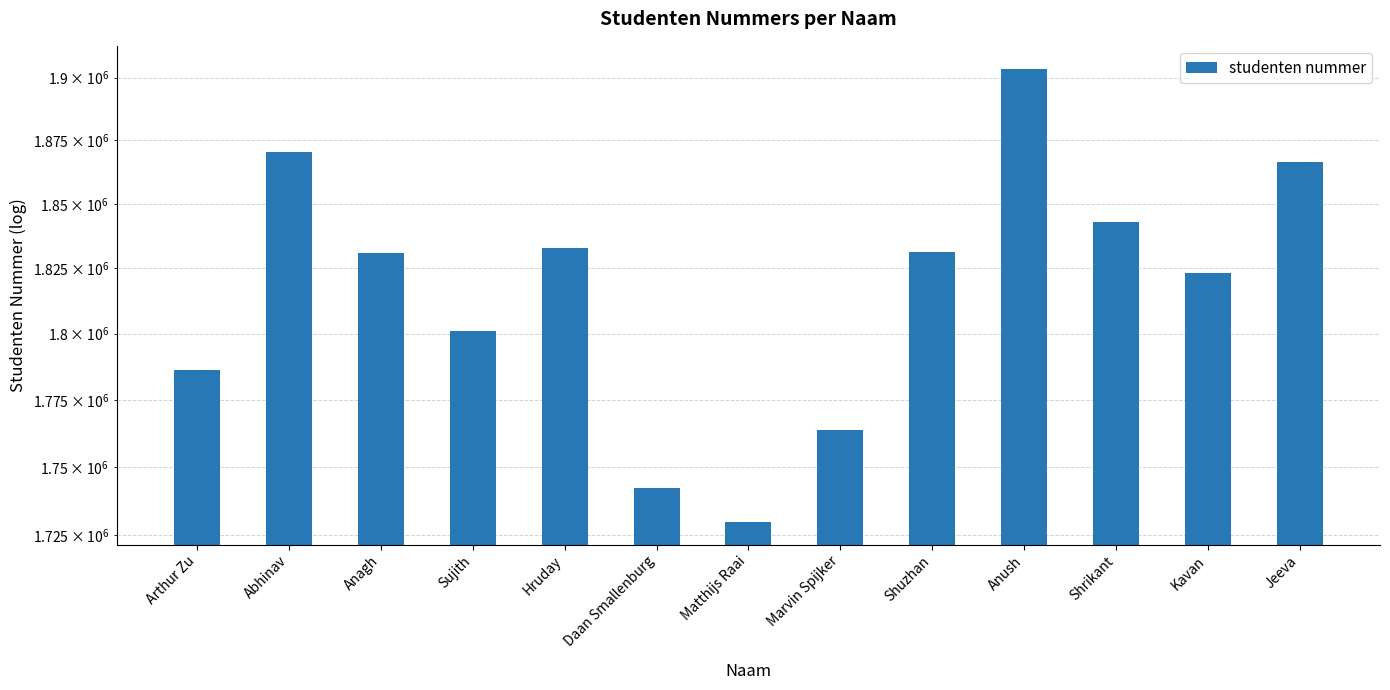

Reading left to right, list all the values displayed in this chart.

Arthur Zu=1786326	Abhinav=1870351	Anagh=1830961	Sujith=1801074	Hruday=1832697	Daan Smallenburg=1742213	Matthijs Raai=1729853	Marvin Spijker=1763822	Shuzhan=1831445	Anush=1903675	Shrikant=1843125	Kavan=1823256	Jeeva=1866354